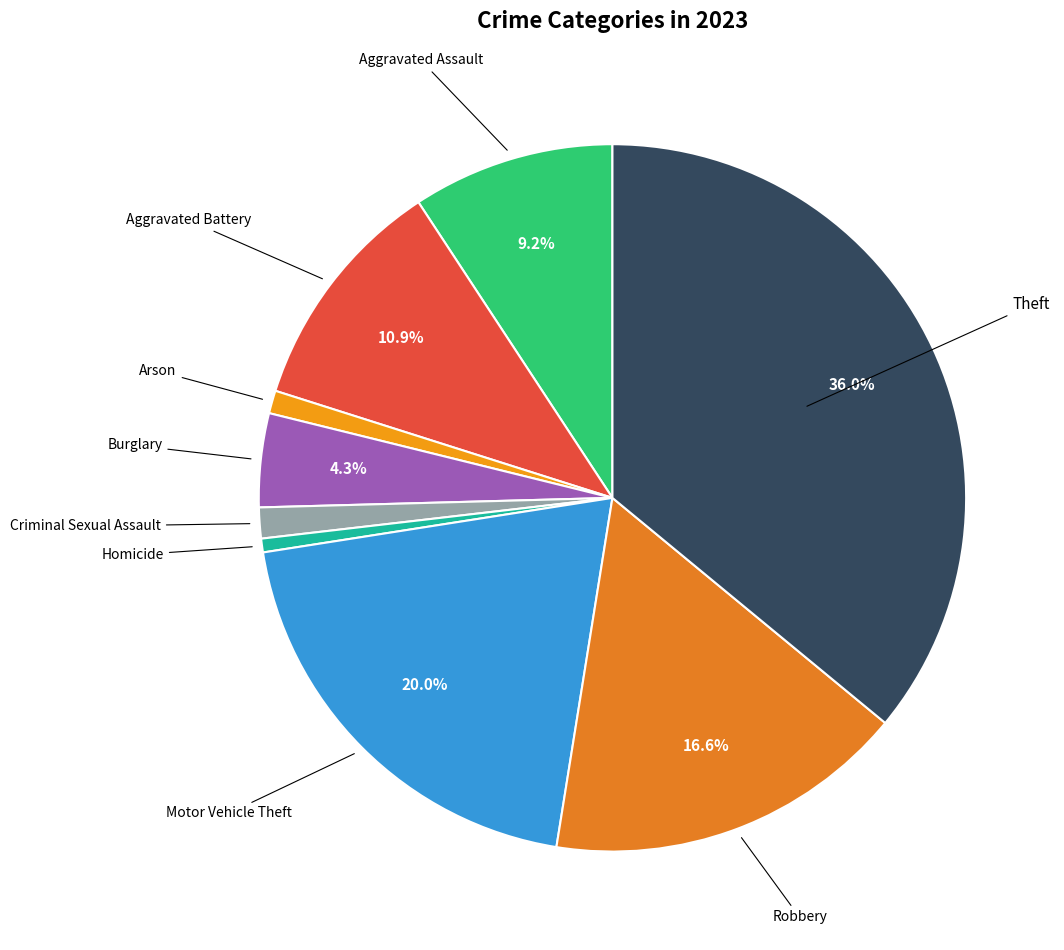

To the nearest percent, what is the average slice percentage?

11%